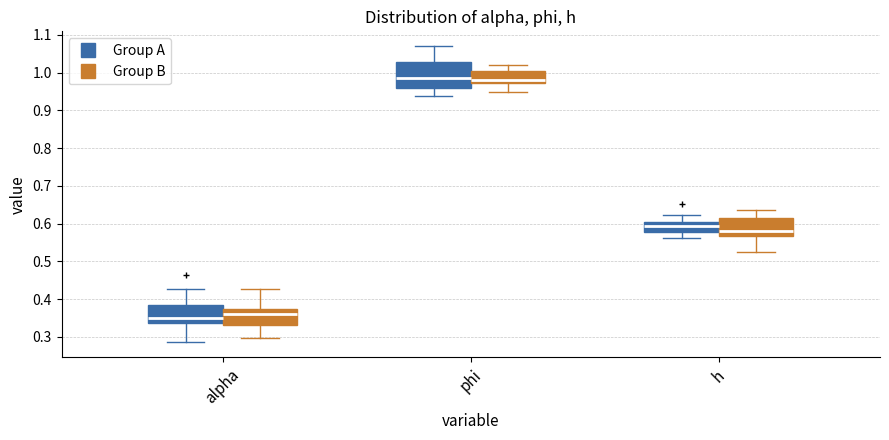

Comparing the boxes themselves (not the whiskers), which one is the tallest?

phi (Group A)